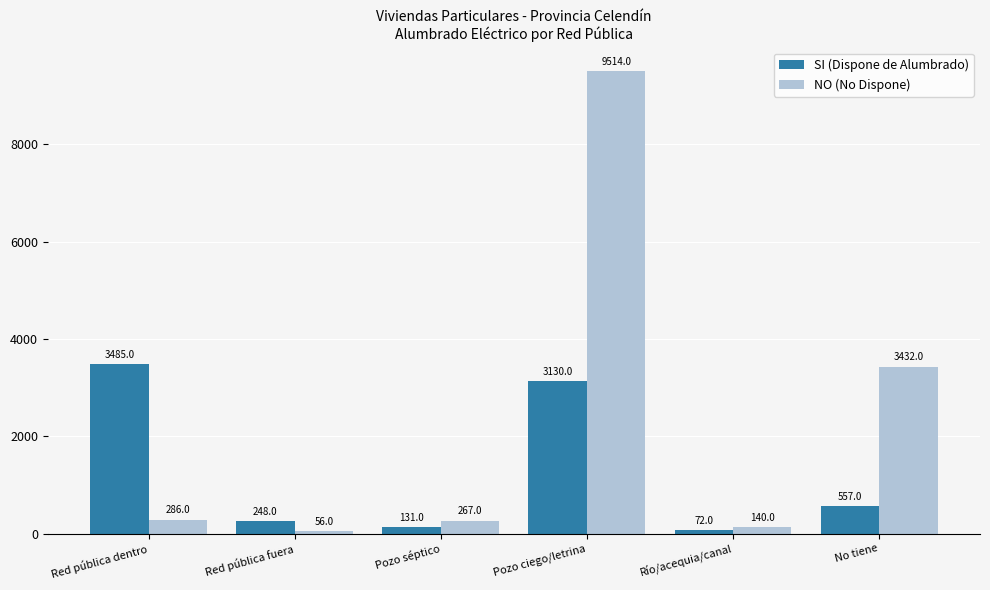

At which category is the sum across all series the highest?

Pozo ciego/letrina